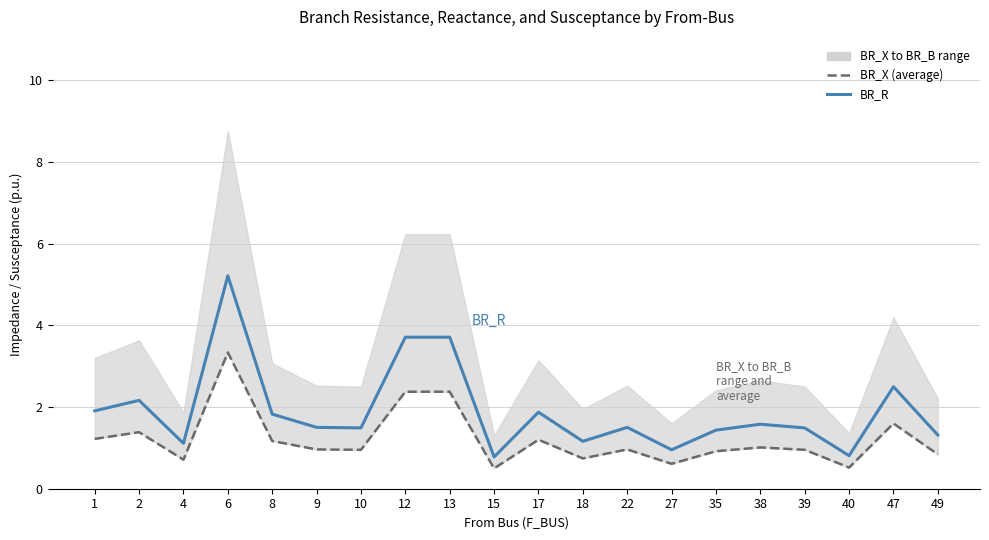

True or false: BR_R has a value of 0.6 at 17.

False